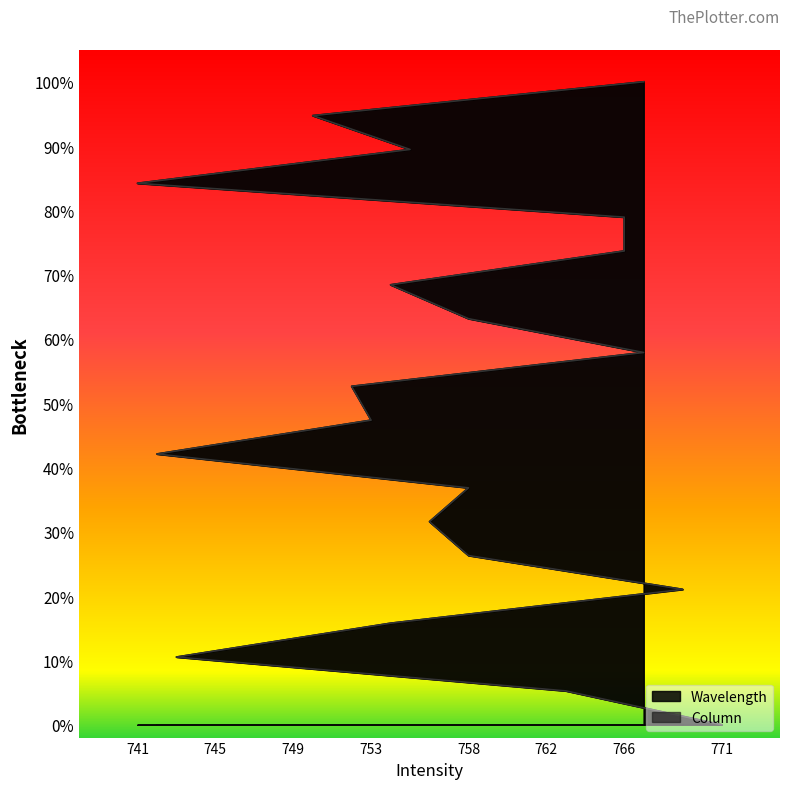

What value does the Wavelength series have at 755?

89.5